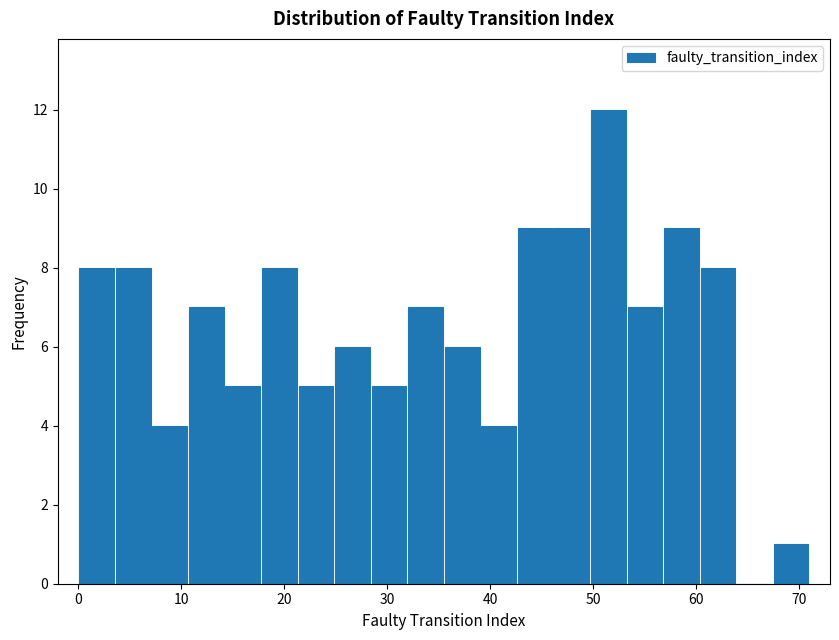

Around what value on the x-axis is the tallest bar? Give the approximate position of its centre, as read against the axis.

51